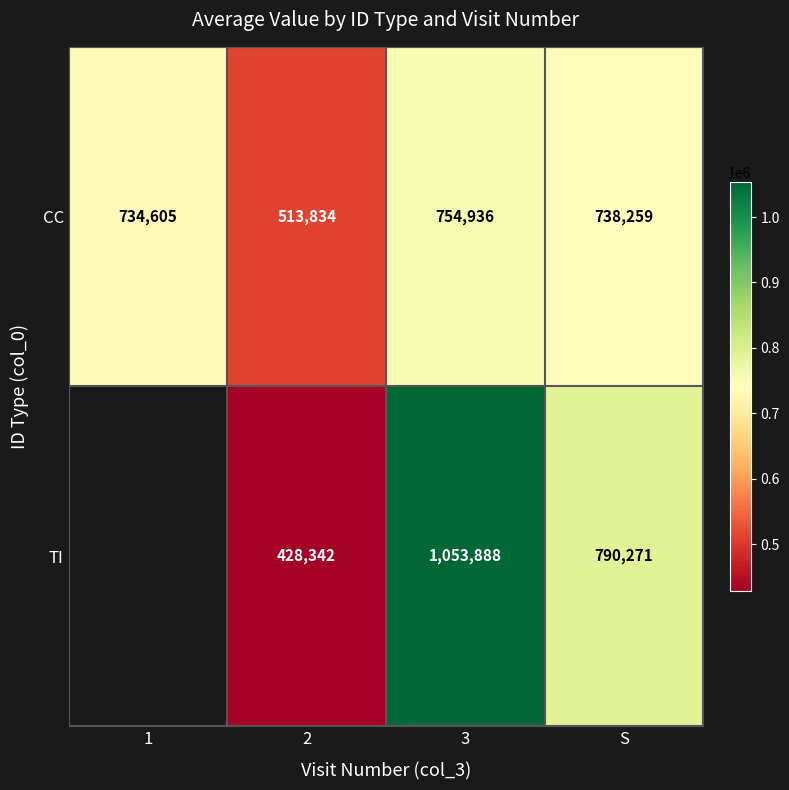

How many values in the CC series are below 738259?

2